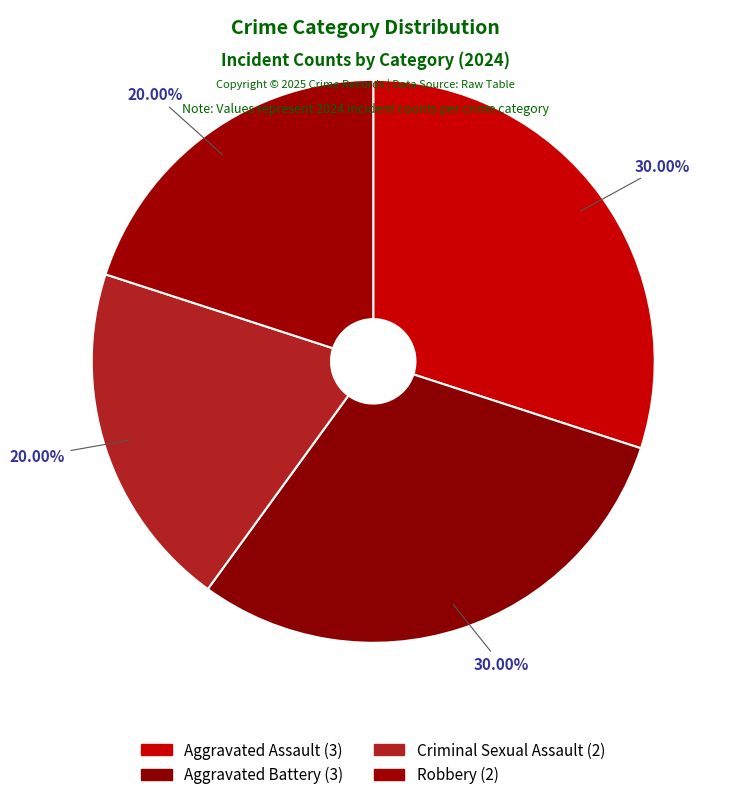

Between Robbery and Criminal Sexual Assault, which is larger?

Robbery